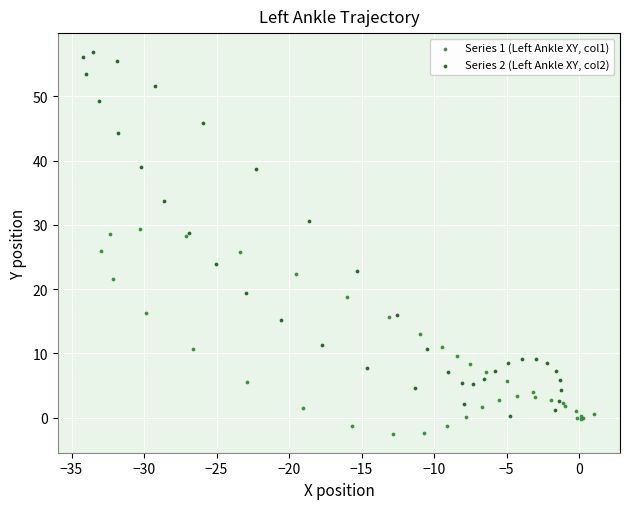

Which series contains the highest Y value?

Series 2 (Left Ankle XY, col2)